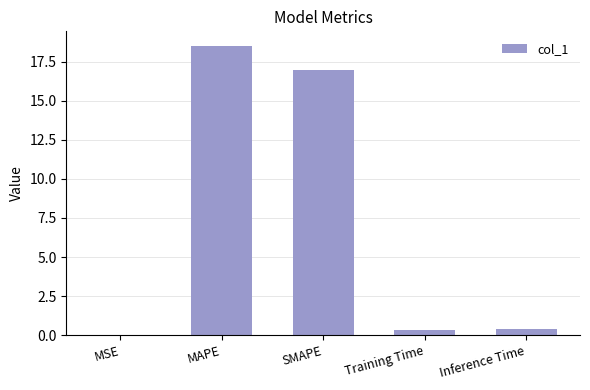

What is the change in value from SMAPE to Training Time?

-16.6